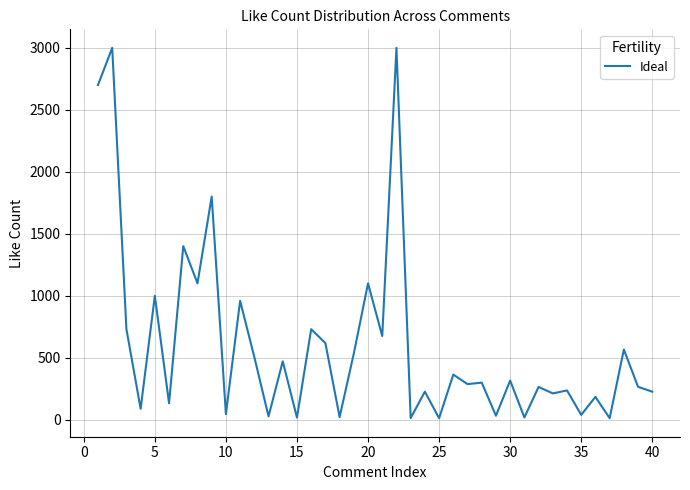

What is the maximum value shown in the chart?

3000